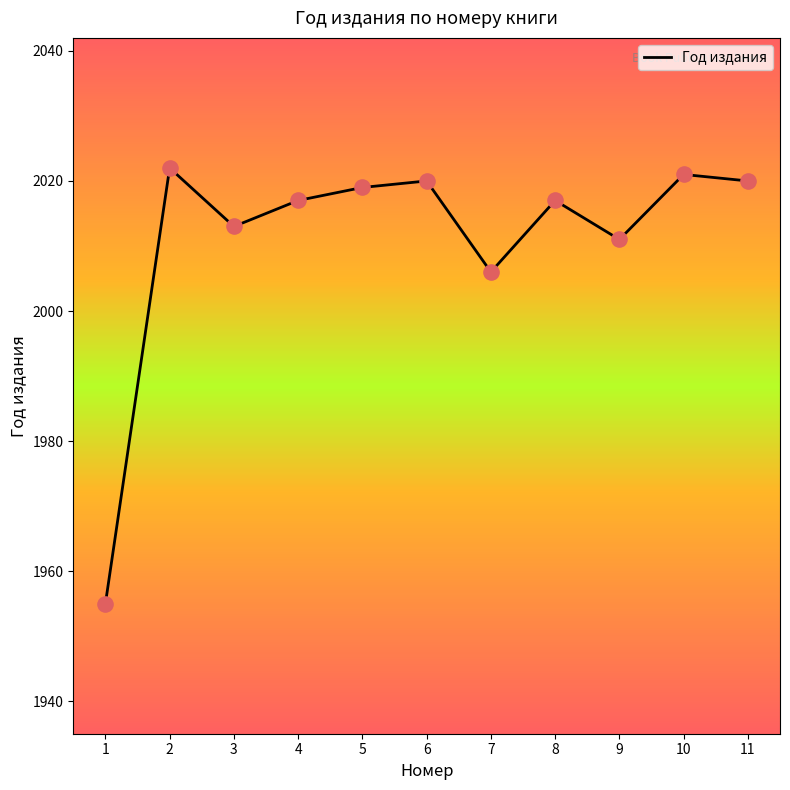

What is the change in value from 8 to 9?

-6